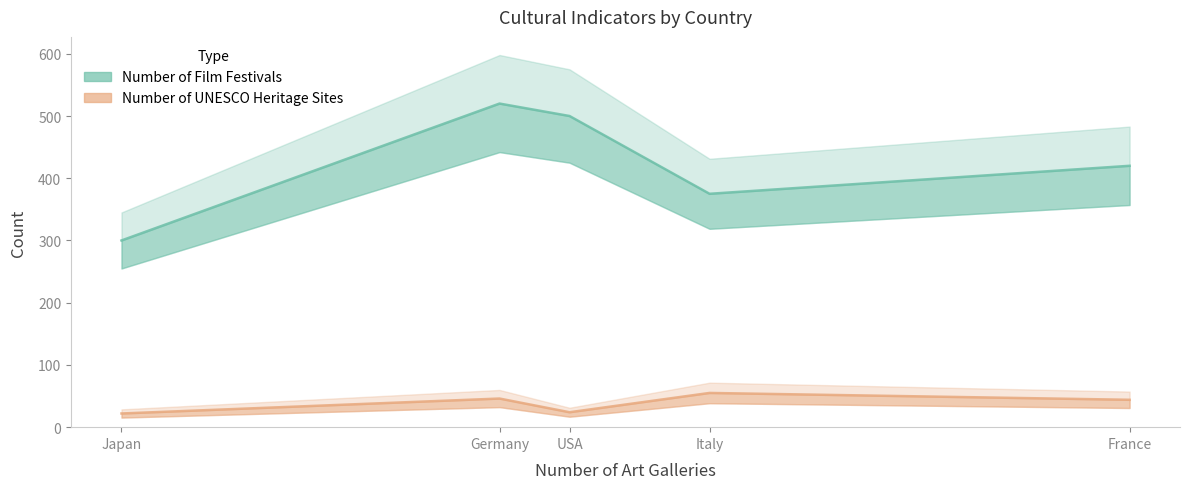

Reading left to right, extract all data points from this chart.

Number of Film Festivals: USA=500	France=420	Japan=300	Germany=520	Italy=375
Number of UNESCO Heritage Sites: USA=24	France=44	Japan=22	Germany=46	Italy=55